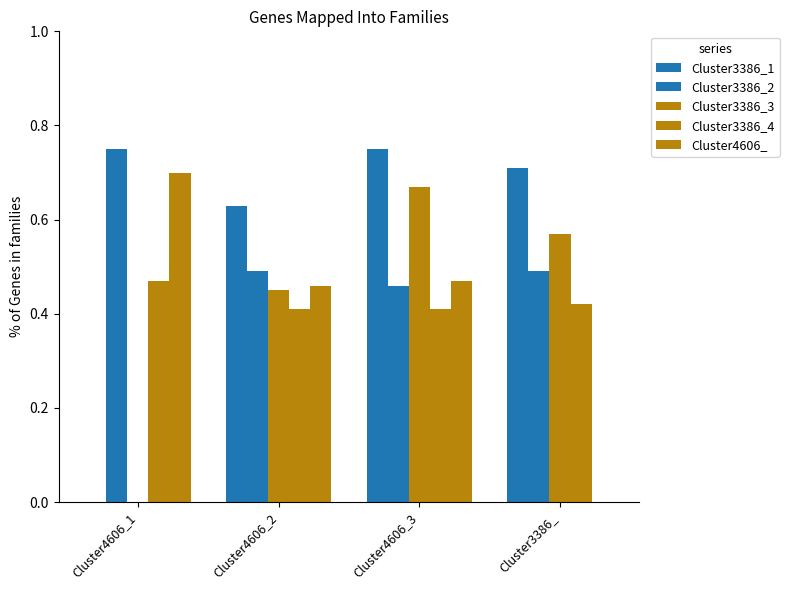

Reading left to right, transcribe all the data shown in this chart.

Cluster3386_1: Cluster4606_1=0.0	Cluster4606_2=0.6	Cluster4606_3=0.8	Cluster3386_=0.7
Cluster3386_2: Cluster4606_1=0.8	Cluster4606_2=0.5	Cluster4606_3=0.5	Cluster3386_=0.5
Cluster3386_3: Cluster4606_1=0.0	Cluster4606_2=0.5	Cluster4606_3=0.7	Cluster3386_=0.6
Cluster3386_4: Cluster4606_1=0.5	Cluster4606_2=0.4	Cluster4606_3=0.4	Cluster3386_=0.4
Cluster4606_: Cluster4606_1=0.7	Cluster4606_2=0.5	Cluster4606_3=0.5	Cluster3386_=0.0